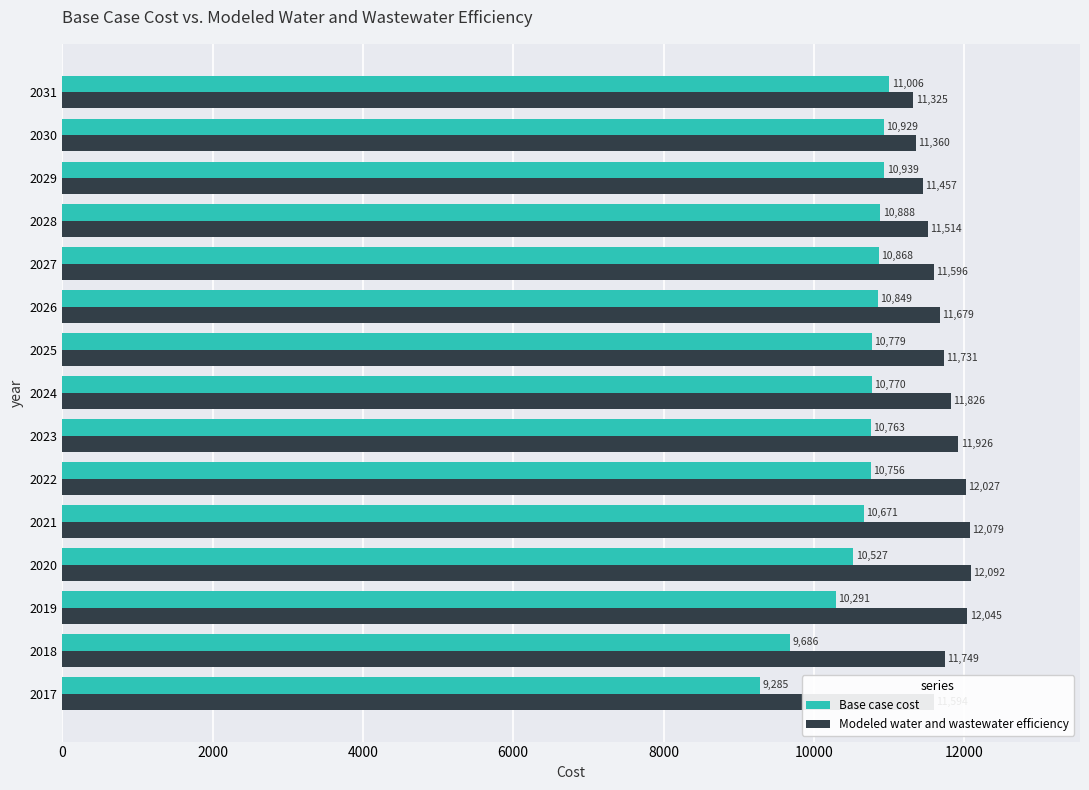

Which series has the widest spread of values?

Base case cost